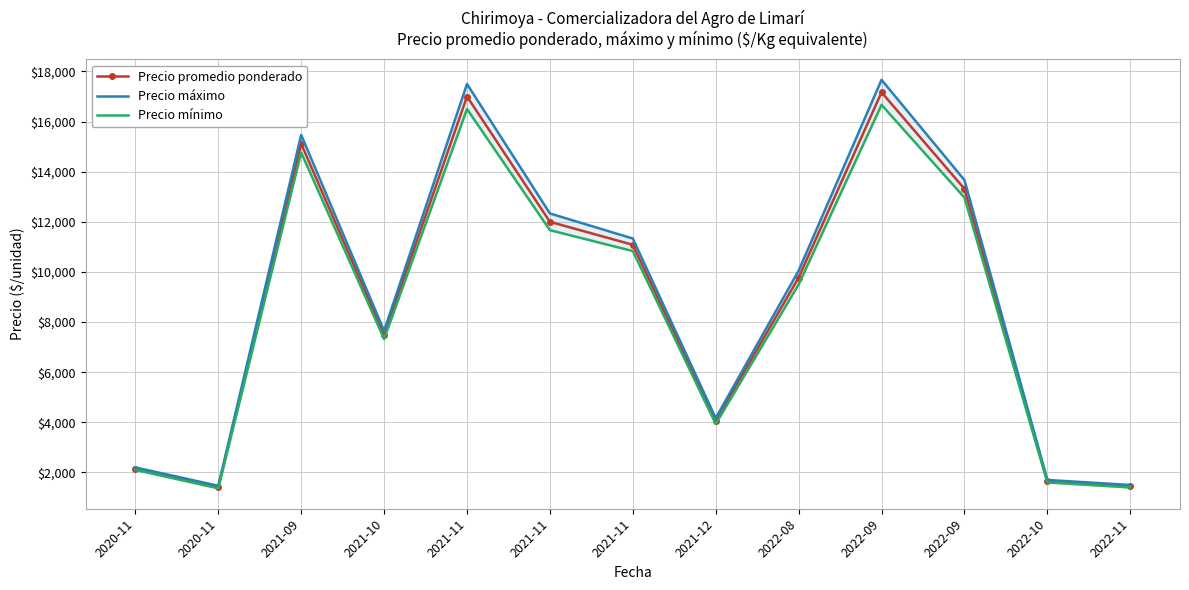

What is the sum of the Precio mínimo values at 2022-09 and 2021-10?

23991.7